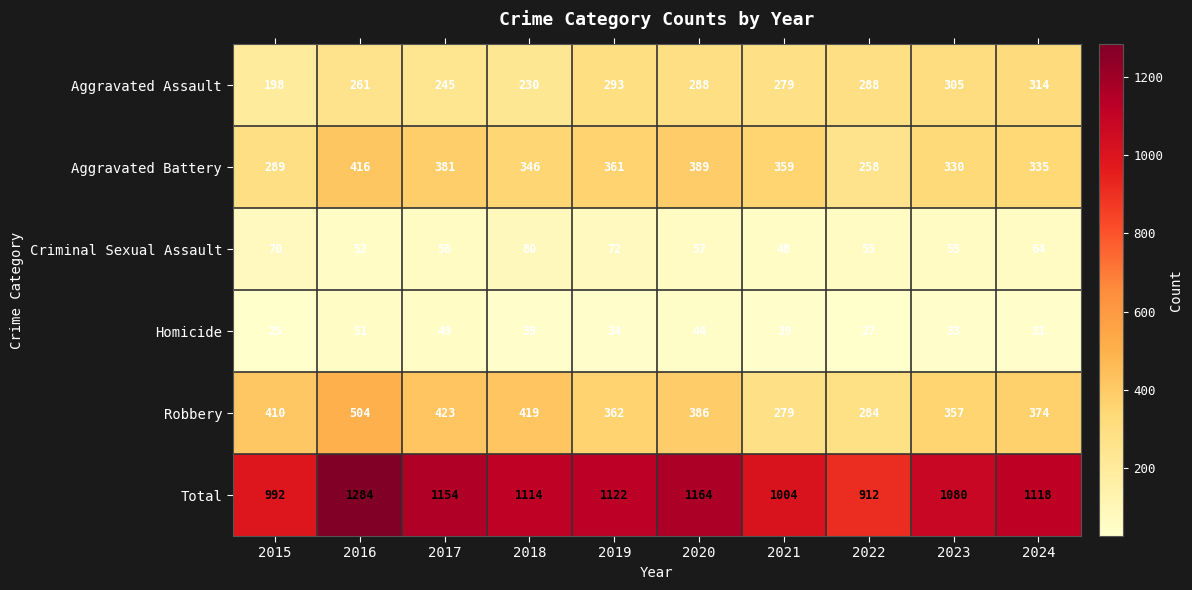

The value of Robbery at 2017 is 656. True or false?

False